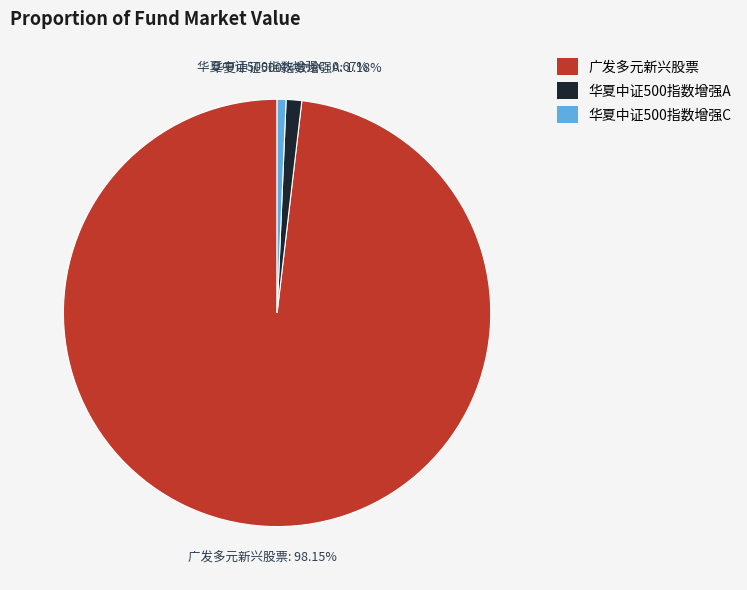

Is 广发多元新兴股票 the majority of the pie?

Yes